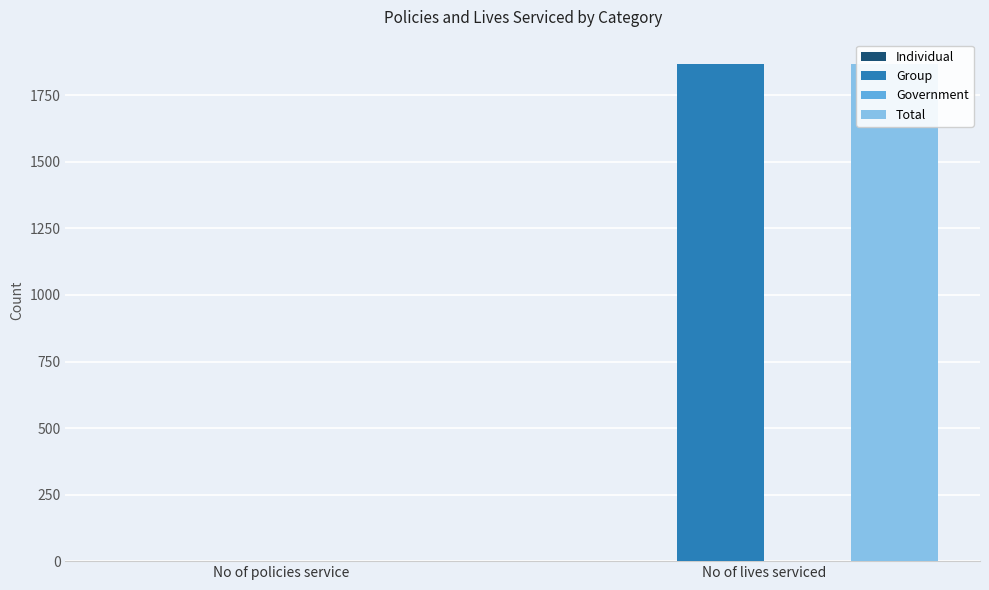

Is the value of Group at No of lives serviced greater than the value of Government at No of policies service?

Yes